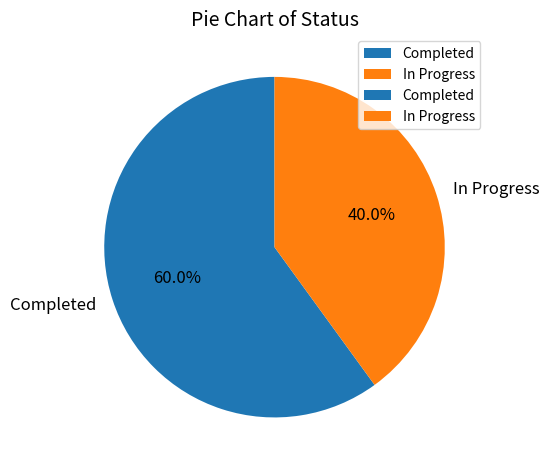

The Completed slice represents 60% of the pie. True or false?

True